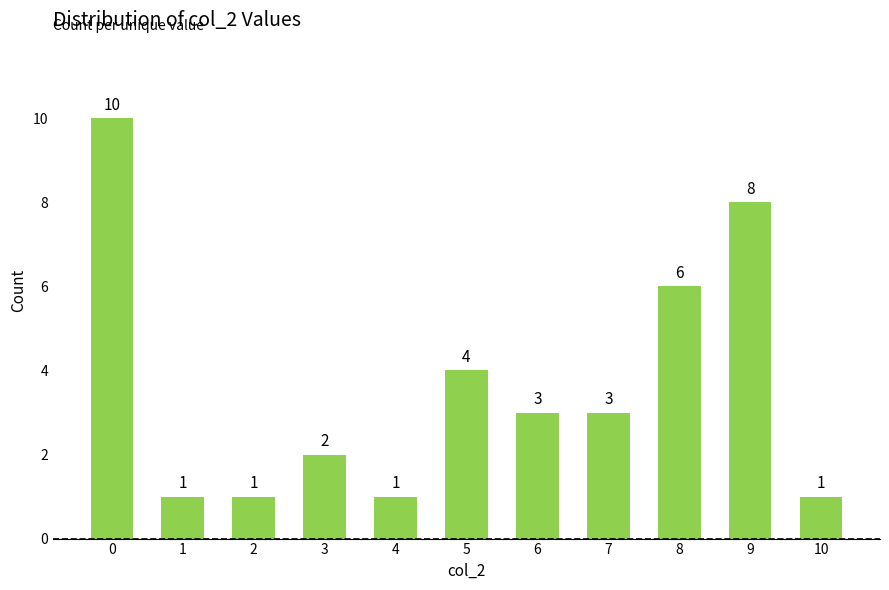

What is the smallest value displayed?

1